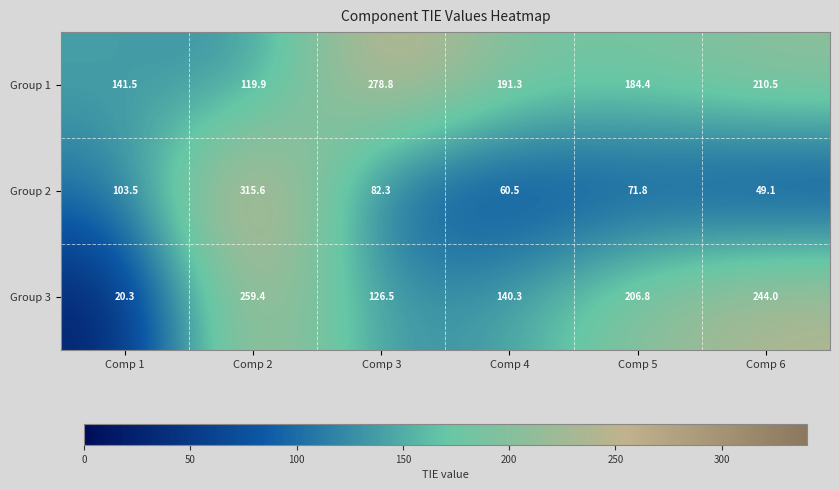

At which category is the sum across all series the highest?

Comp 2